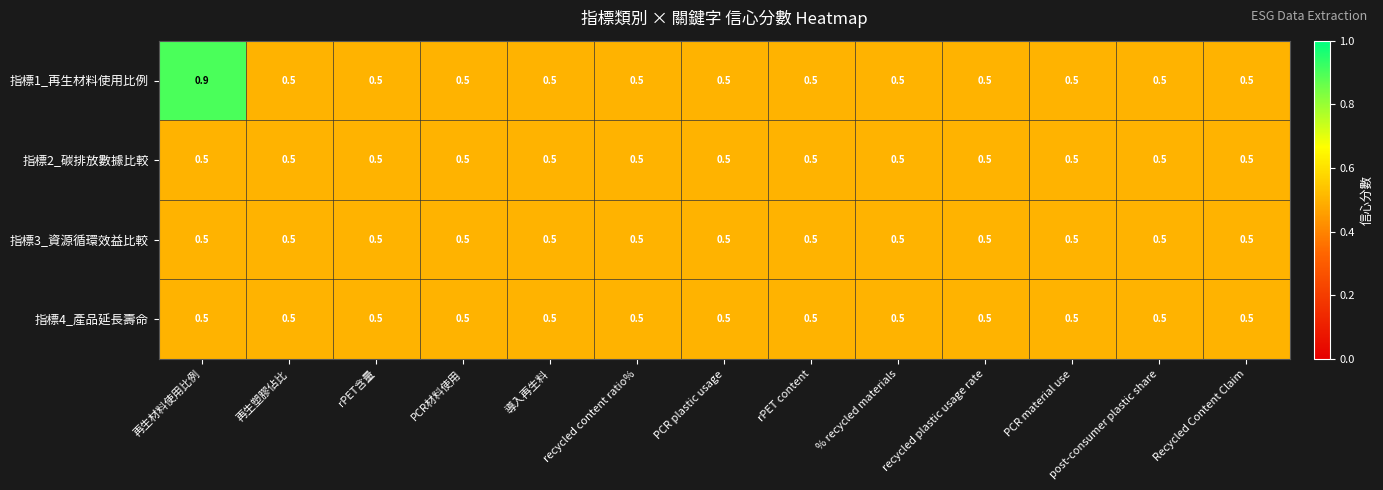

The 指標3_資源循環效益比較 series shows 0.5 at PCR material use. True or false?

True